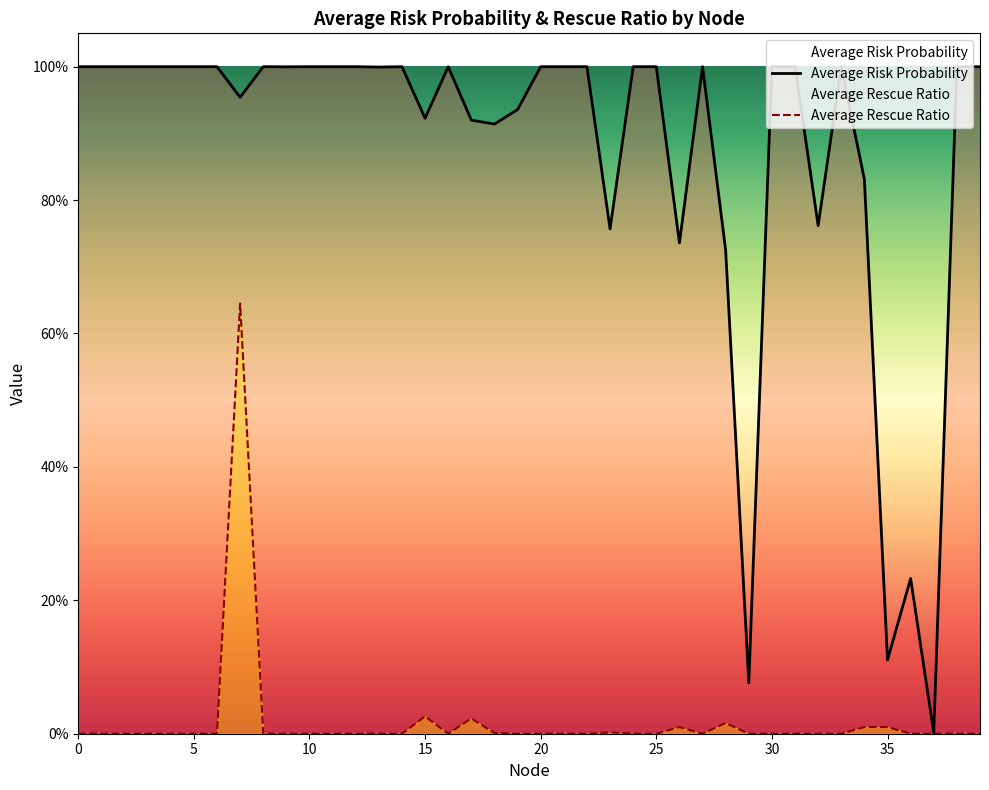

Is it true that Average Rescue Ratio equals 1.0 at 7?

False